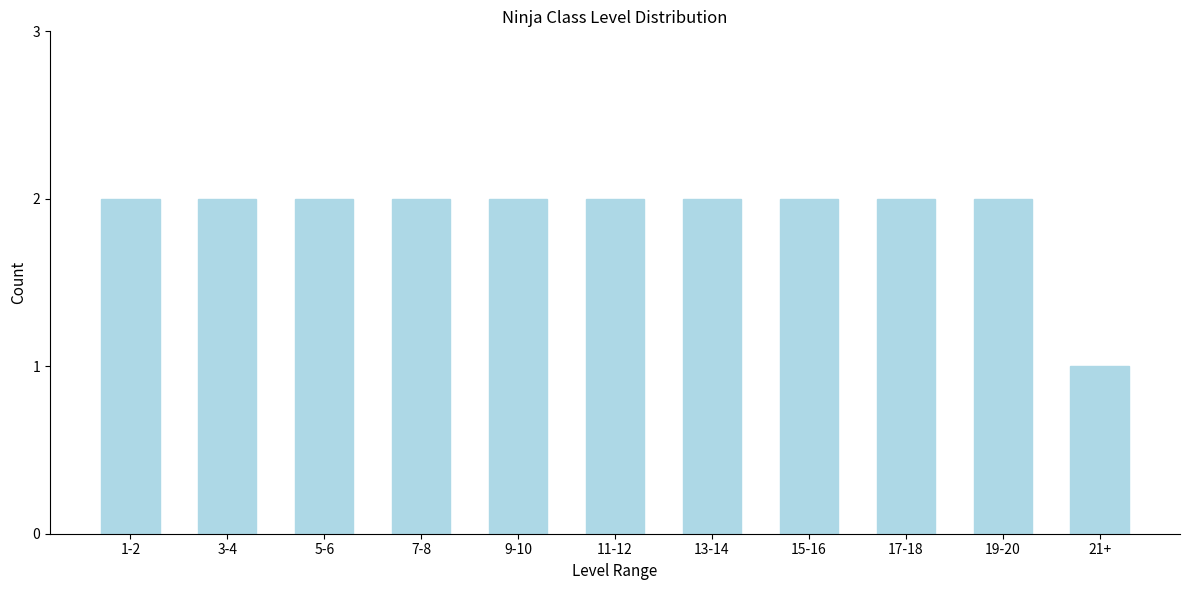

Reading right to left, extract all data points from this chart.

1	2	2	2	2	2	2	2	2	2	2